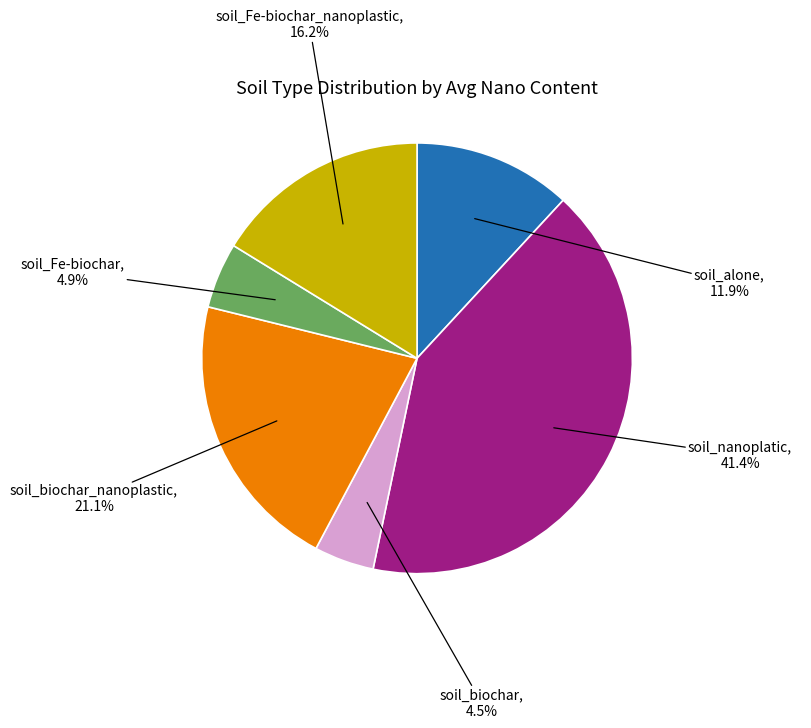

Does any single category account for the majority?

No